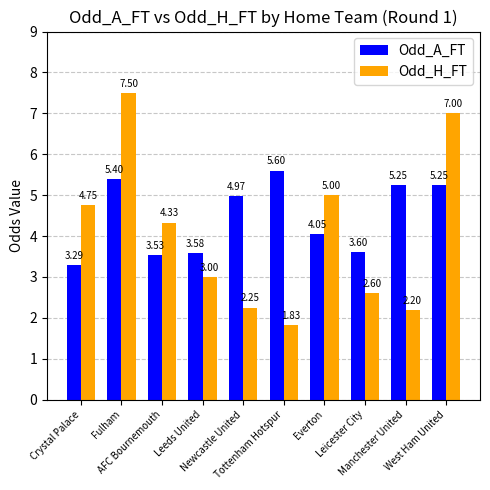

What is the difference between the maximum and minimum values in the Odd_A_FT series?

2.3